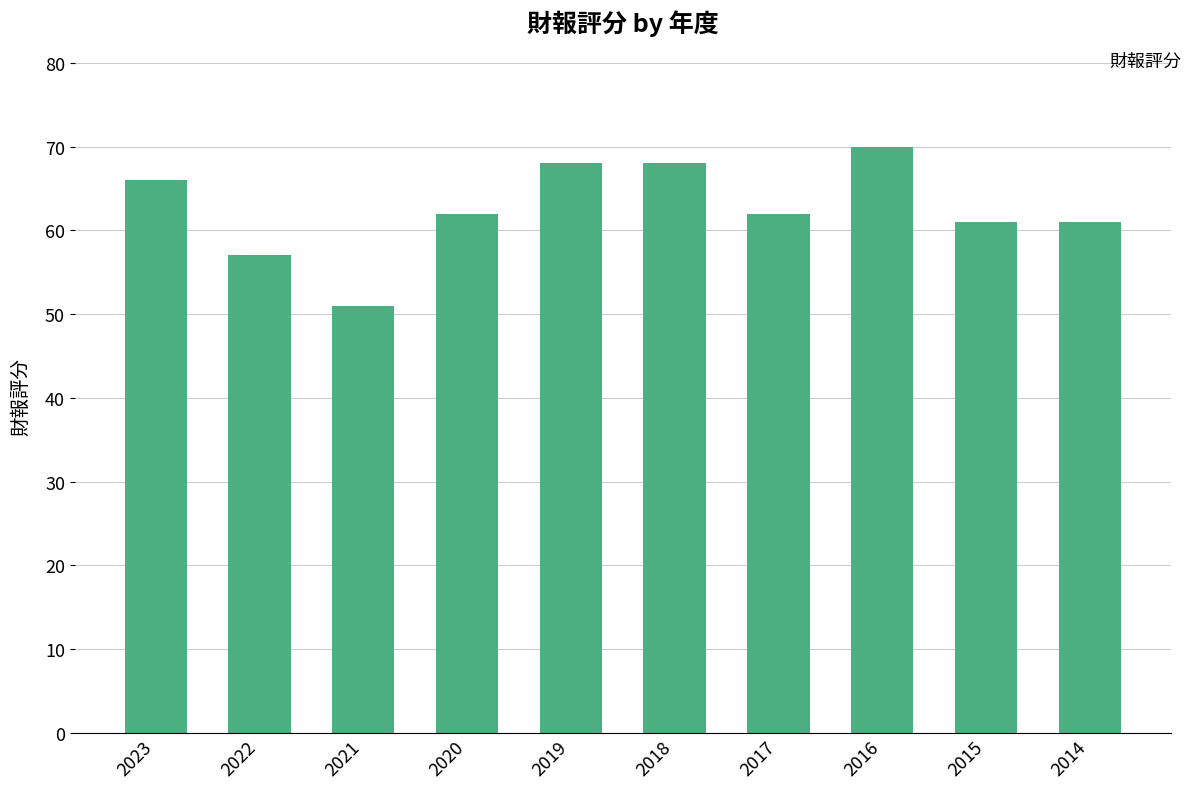

The chart shows a value of 111 at 2020. True or false?

False